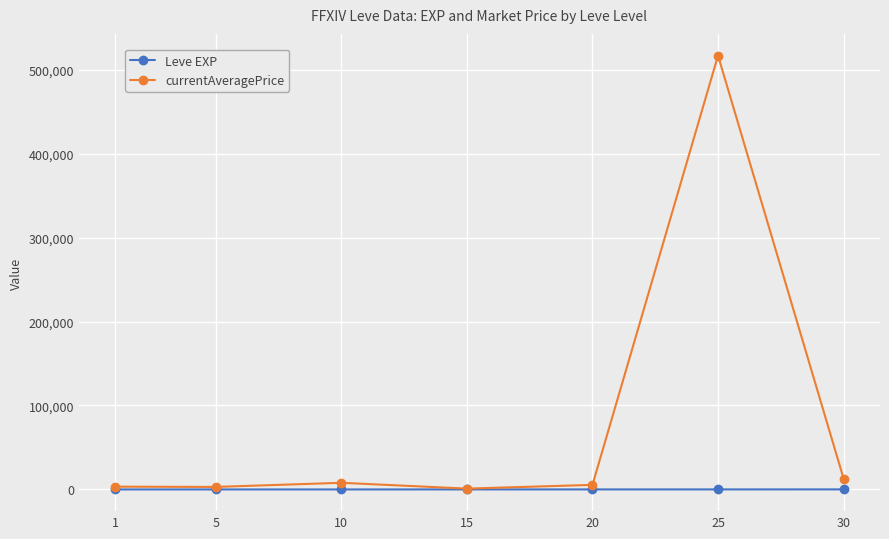

List the series in order of their peak value, highest first.

currentAveragePrice, Leve EXP